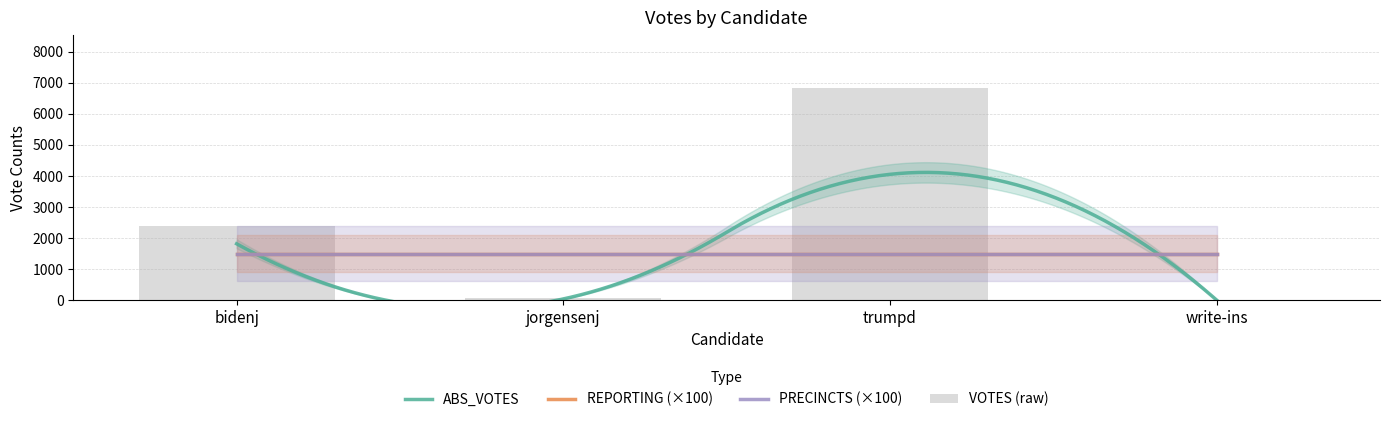

What is the label of the 3rd bar from the right?

jorgensenj